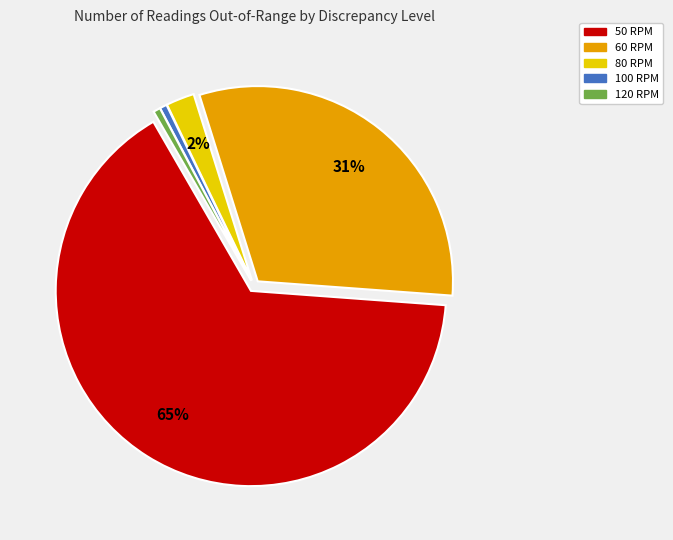

To the nearest percent, what is the average slice percentage?

20%